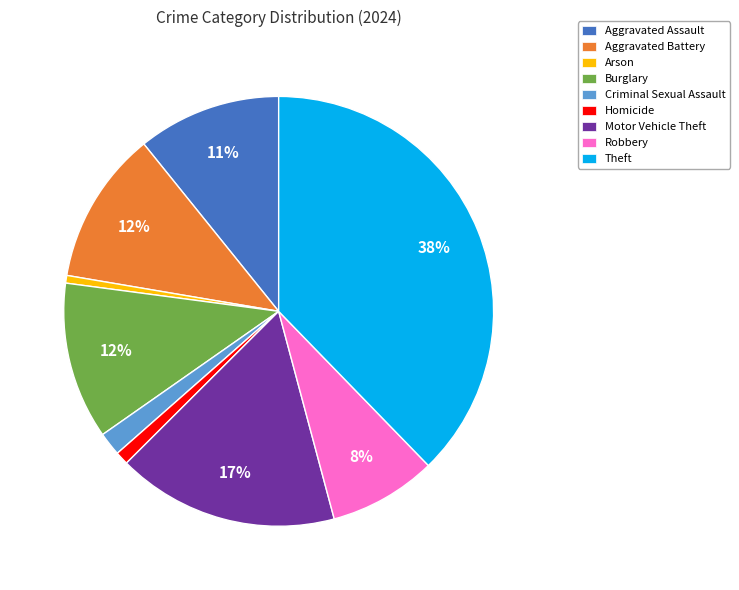

Is Aggravated Battery the majority of the pie?

No